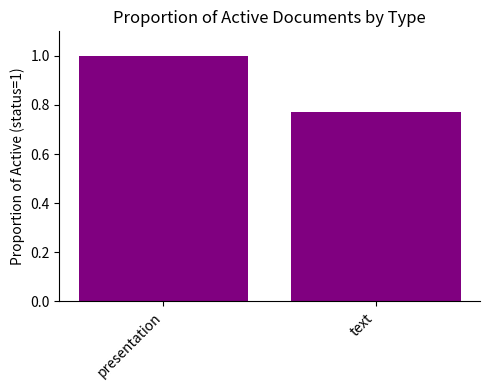

How many data points does each series have?

2